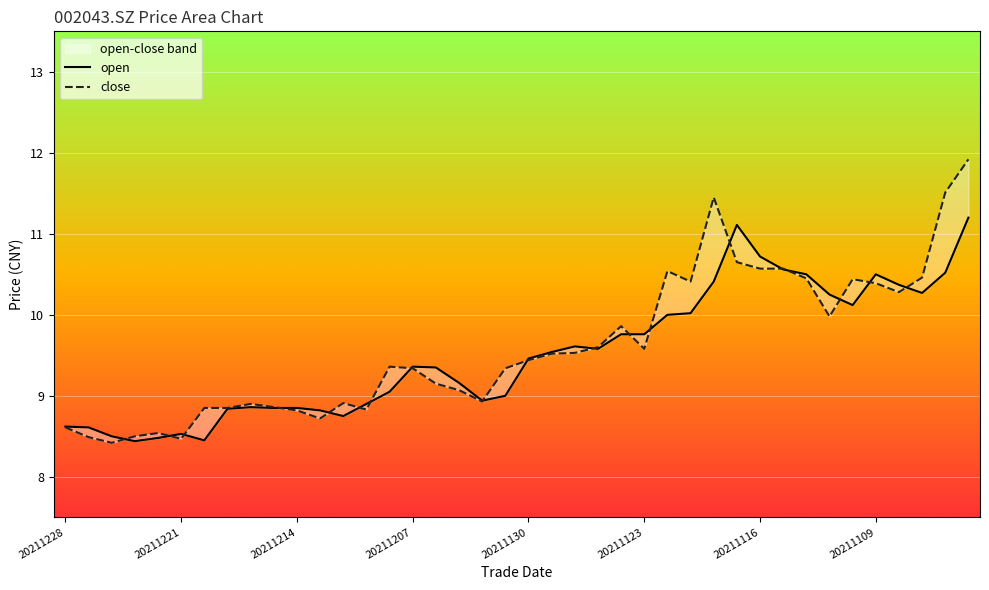

At which label does open reach its peak?

39